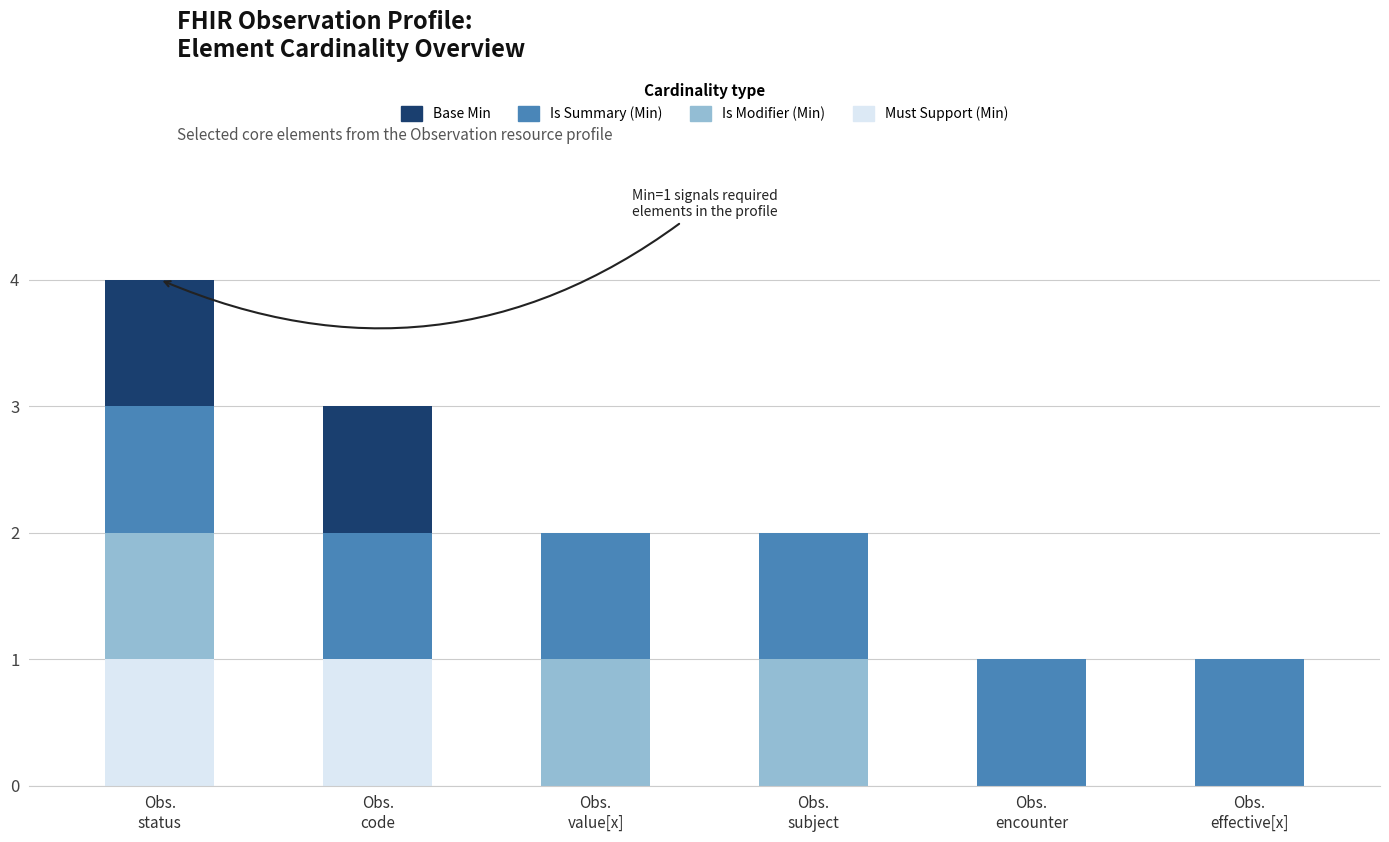

Count the number of data series in this chart.

4